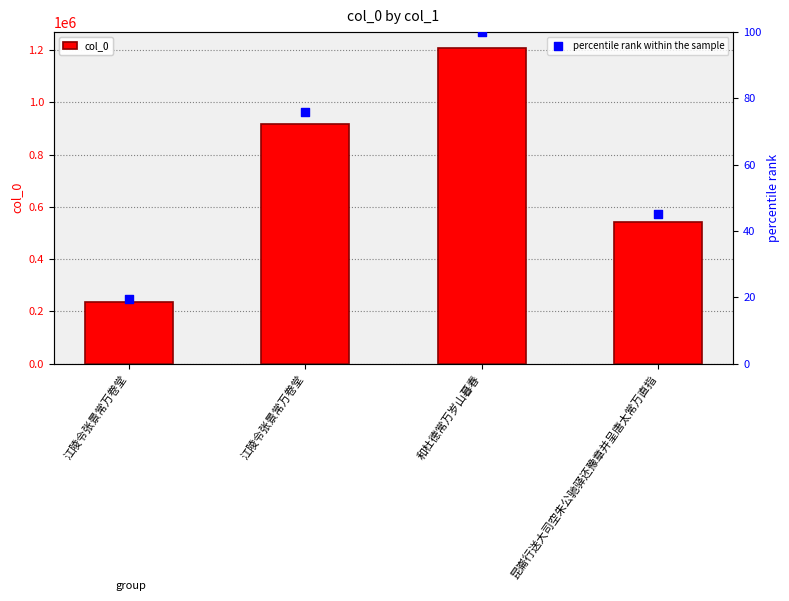

At which category is the sum across all series the highest?

和杜德常万岁山暮春